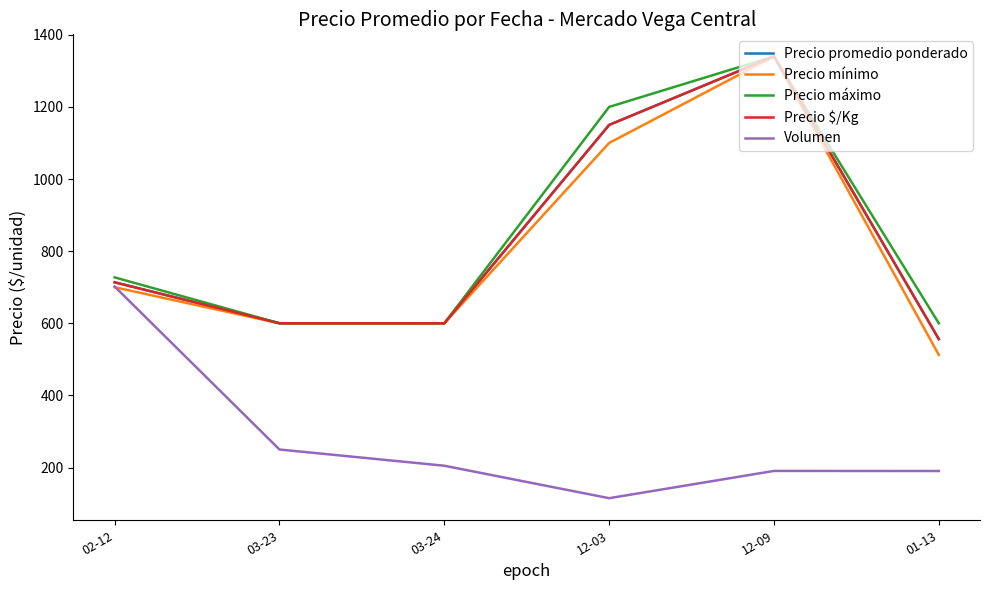

How many interior local peaks does the Precio $/Kg series have?

1